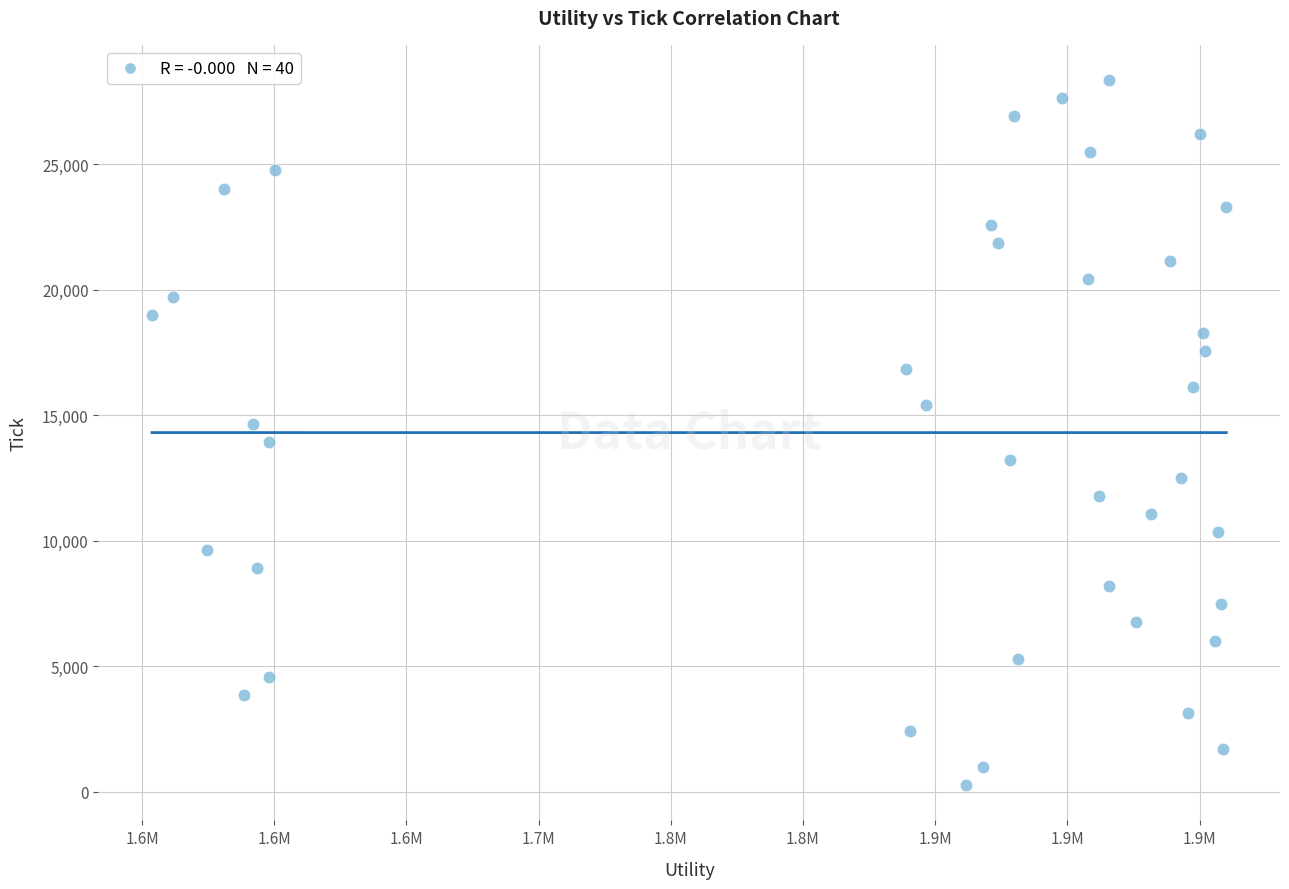

Count the number of points in this scatter plot.

40